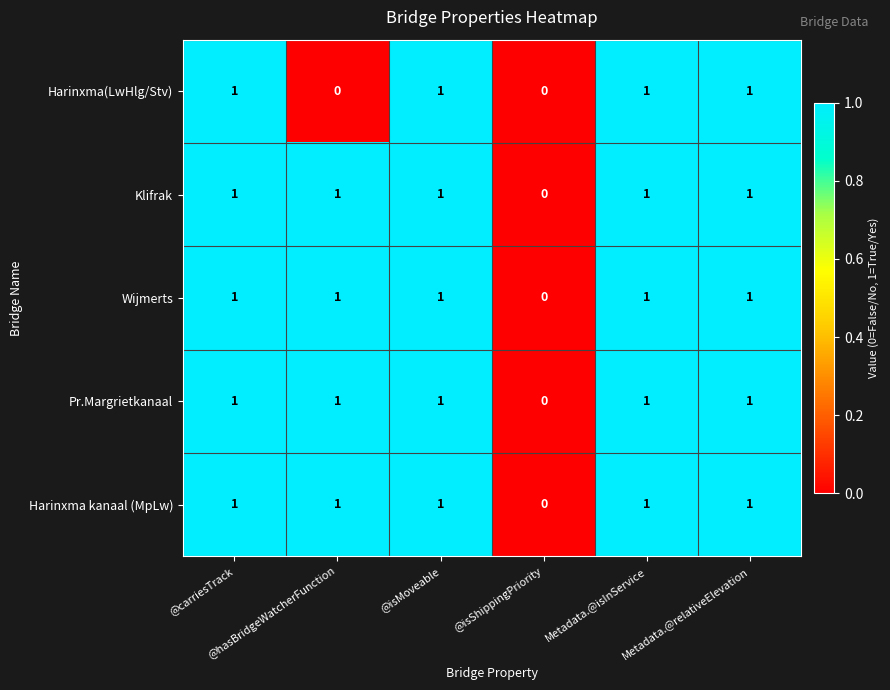

What is the sum of all Klifrak values?

5